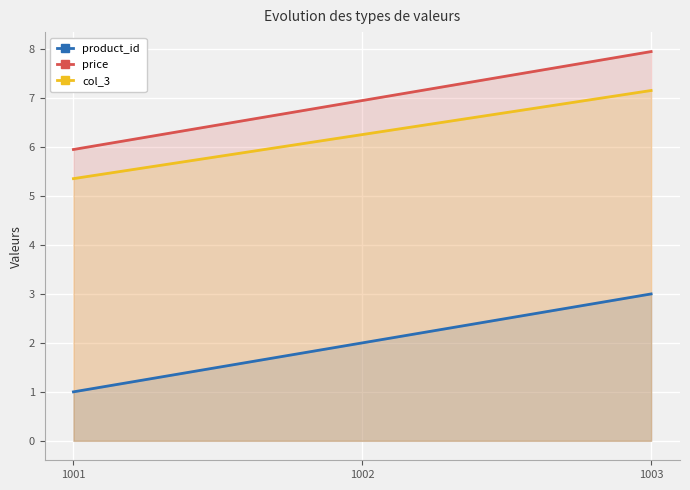

What is the lowest value of the product_id series?

1.0